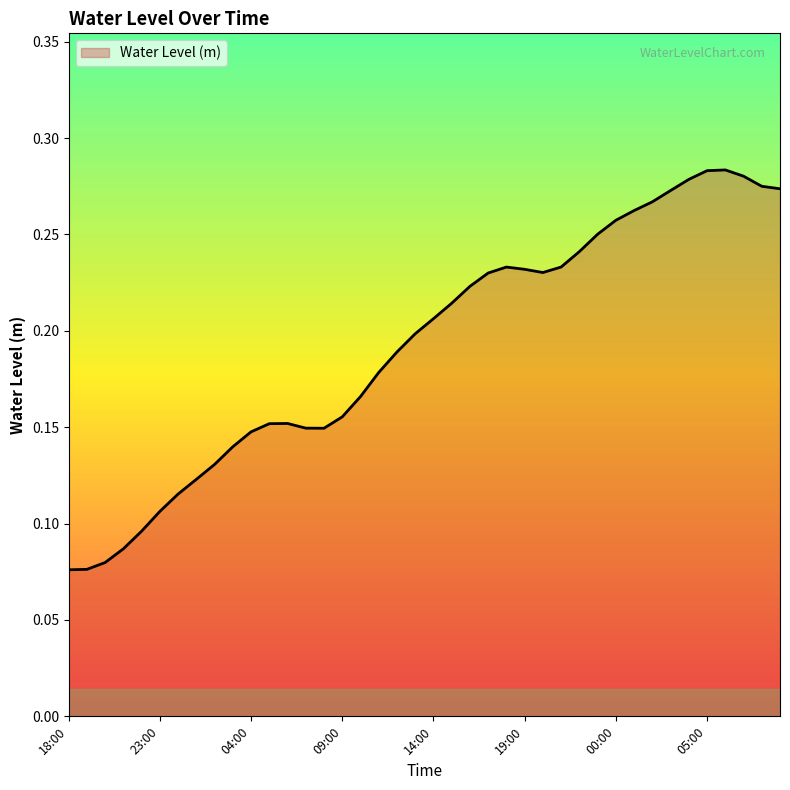

What is the sum of all values?

7.7